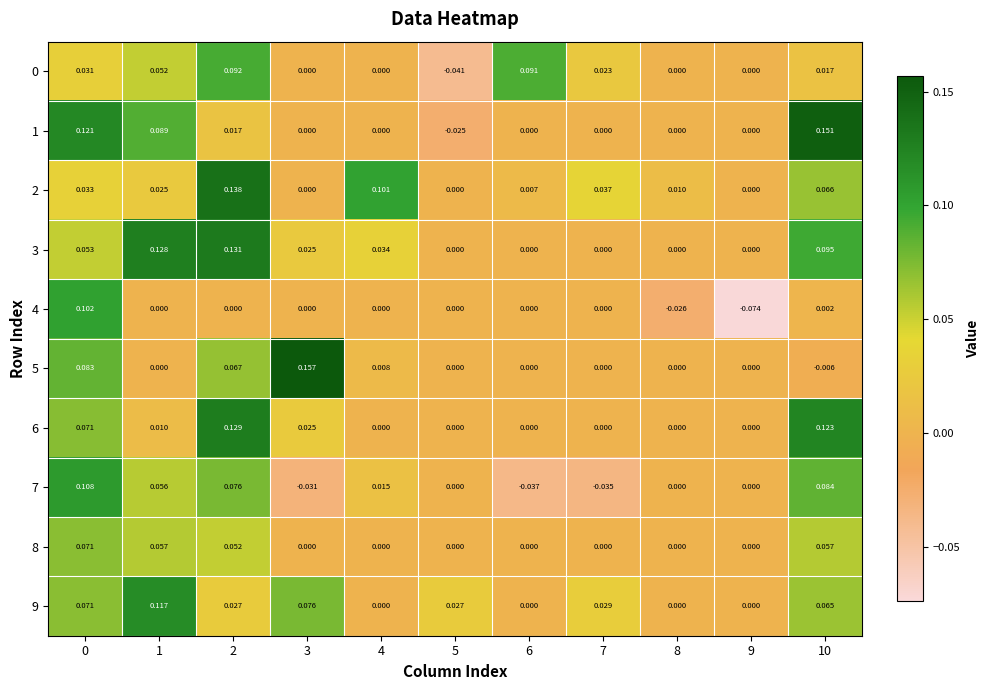

Is the value of 0 at 4 greater than the value of 5 at 2?

No